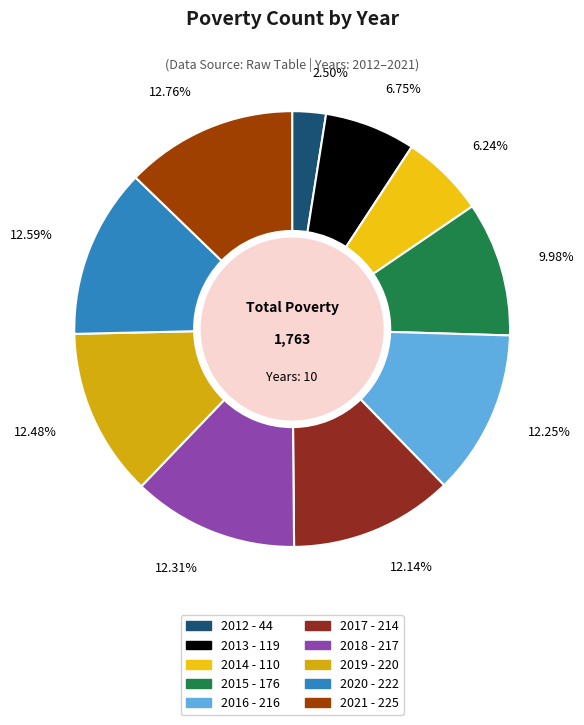

What percentage is the 2012 slice, to the nearest percent?

2%